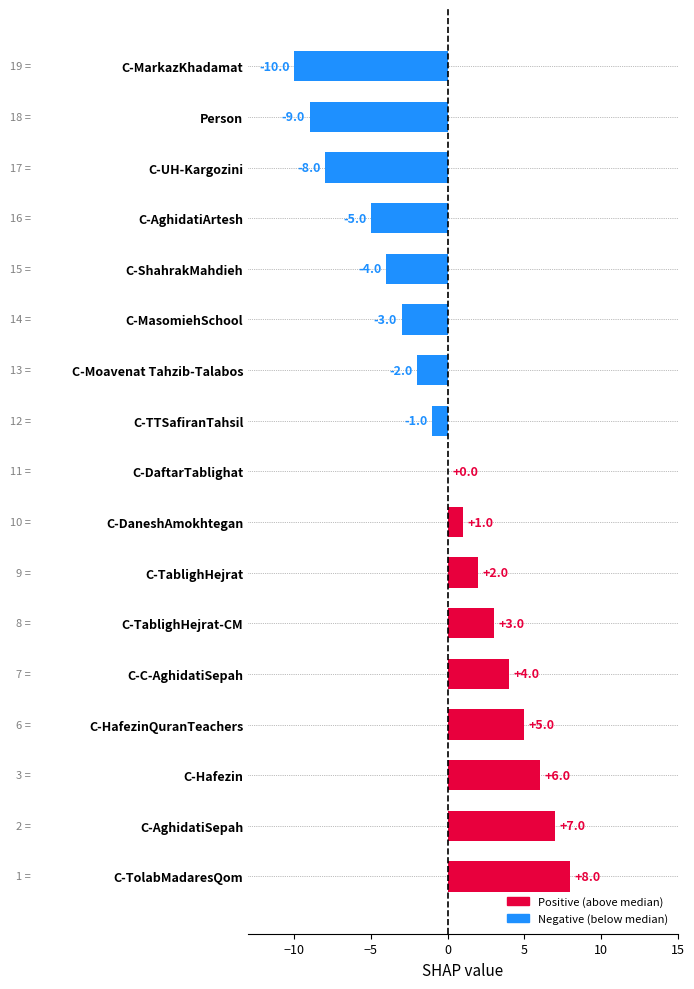

At which label is the value closest to -1?

C-TTSafiranTahsil